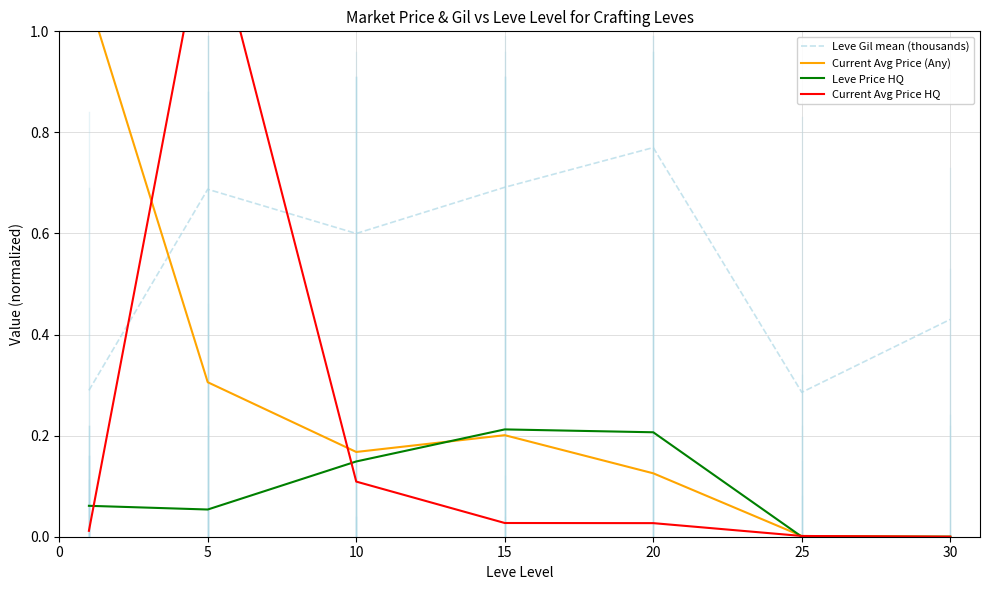

How many values in Current Avg Price (Any) are above zero?

6